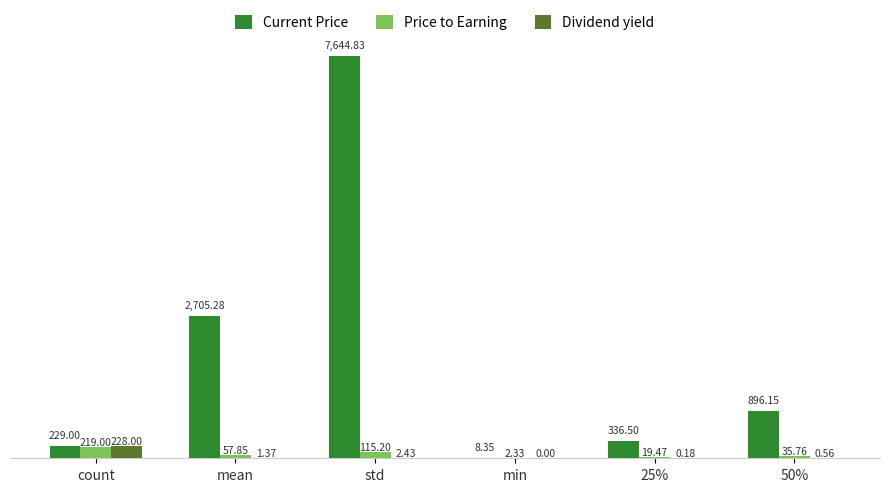

Which category has the highest value in the Price to Earning series?

count